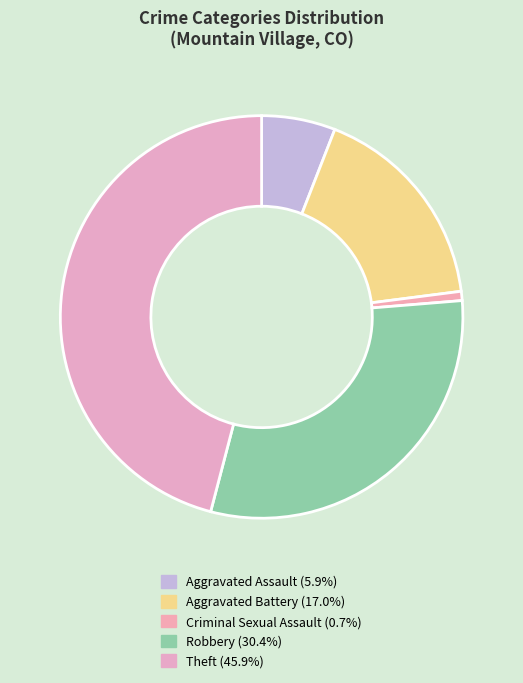

What percentage is the Criminal Sexual Assault slice, to the nearest percent?

1%